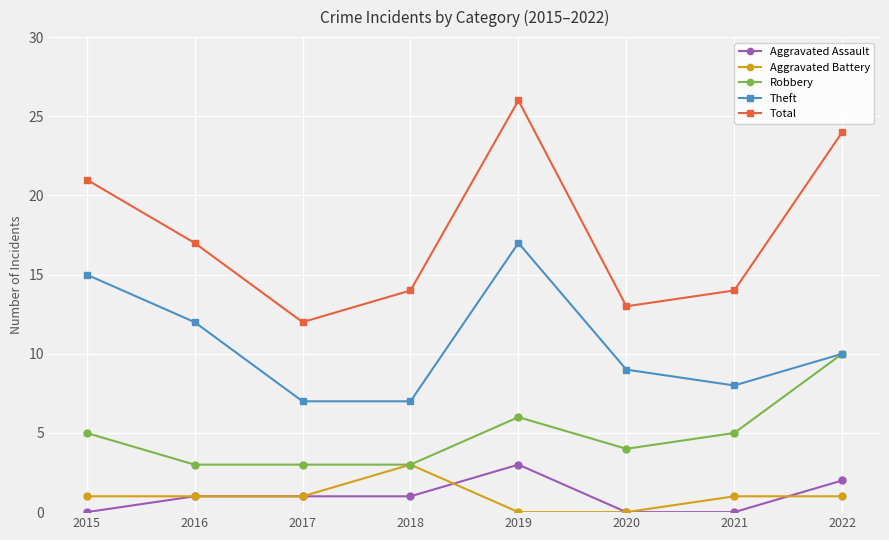

What value does the Theft series have at 2015?

15